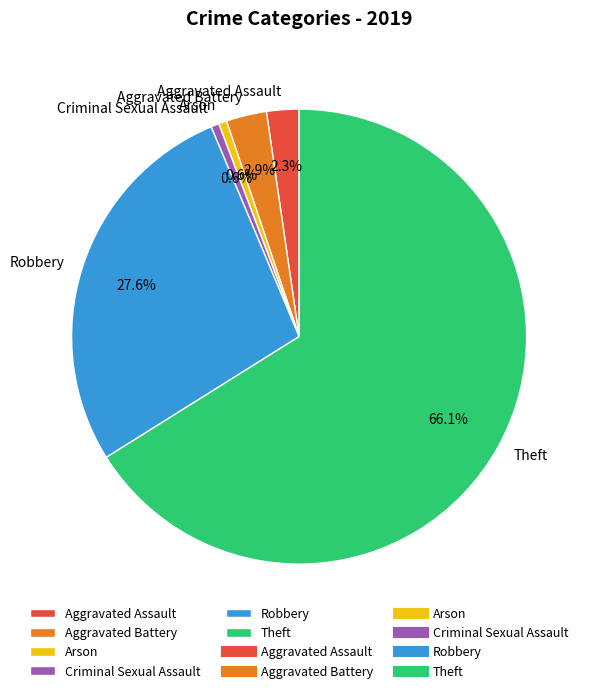

Is there a majority slice in this chart?

Yes